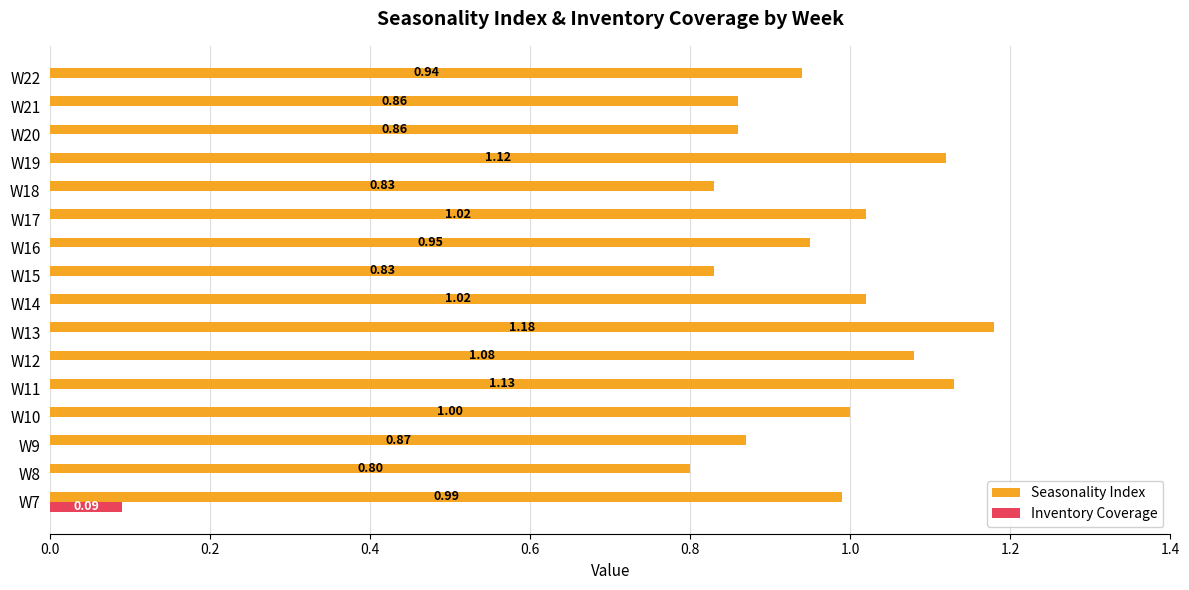

Between W10 and W20, which series saw the biggest shift?

Seasonality Index